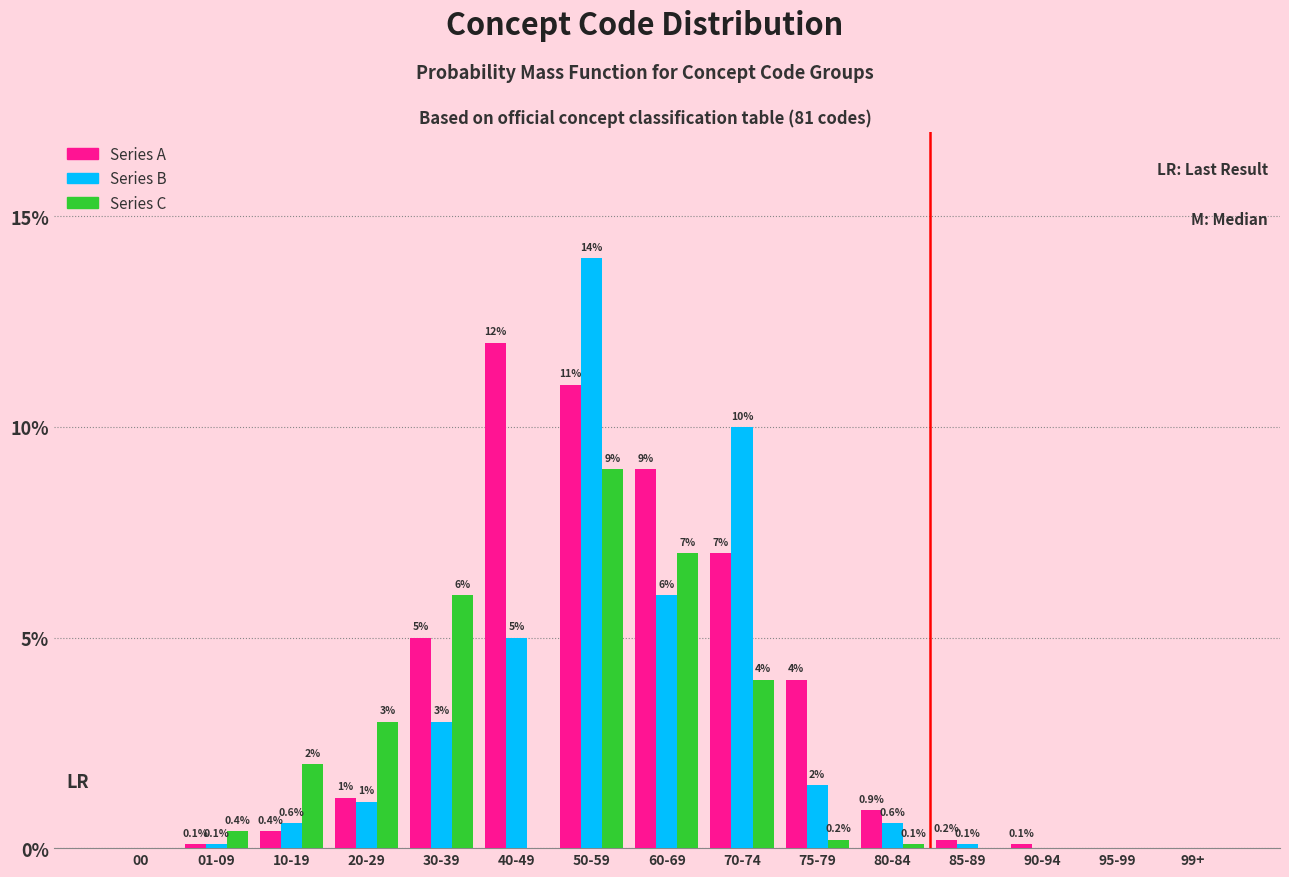

Reading left to right, list all the values displayed in this chart.

Series A: 00=0.0	01-09=0.1	10-19=0.4	20-29=1.2	30-39=5.0	40-49=12.0	50-59=11.0	60-69=9.0	70-74=7.0	75-79=4.0	80-84=0.9	85-89=0.2	90-94=0.1	95-99=0.0	99+=0.0
Series B: 00=0.0	01-09=0.1	10-19=0.6	20-29=1.1	30-39=3.0	40-49=5.0	50-59=14.0	60-69=6.0	70-74=10.0	75-79=1.5	80-84=0.6	85-89=0.1	90-94=0.0	95-99=0.0	99+=0.0
Series C: 00=0.0	01-09=0.4	10-19=2.0	20-29=3.0	30-39=6.0	40-49=0.0	50-59=9.0	60-69=7.0	70-74=4.0	75-79=0.2	80-84=0.1	85-89=0.0	90-94=0.0	95-99=0.0	99+=0.0